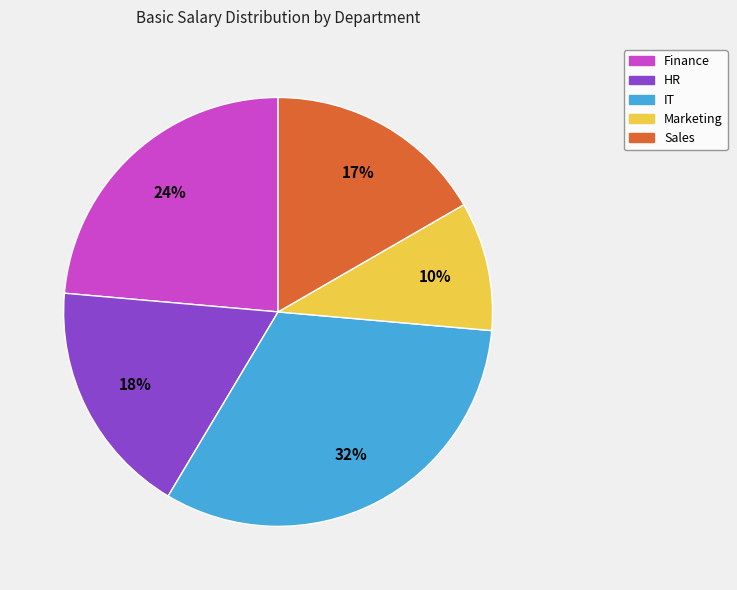

To the nearest percent, what percentage of the pie is Sales?

17%